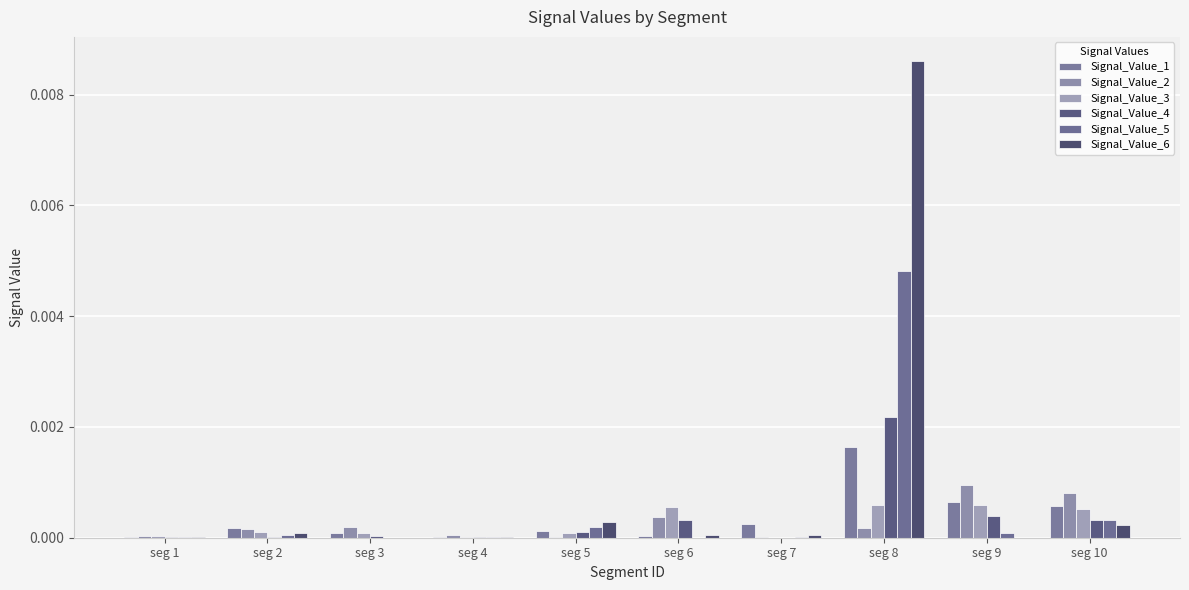

The Signal_Value_6 series shows 0.0 at seg 1. True or false?

False